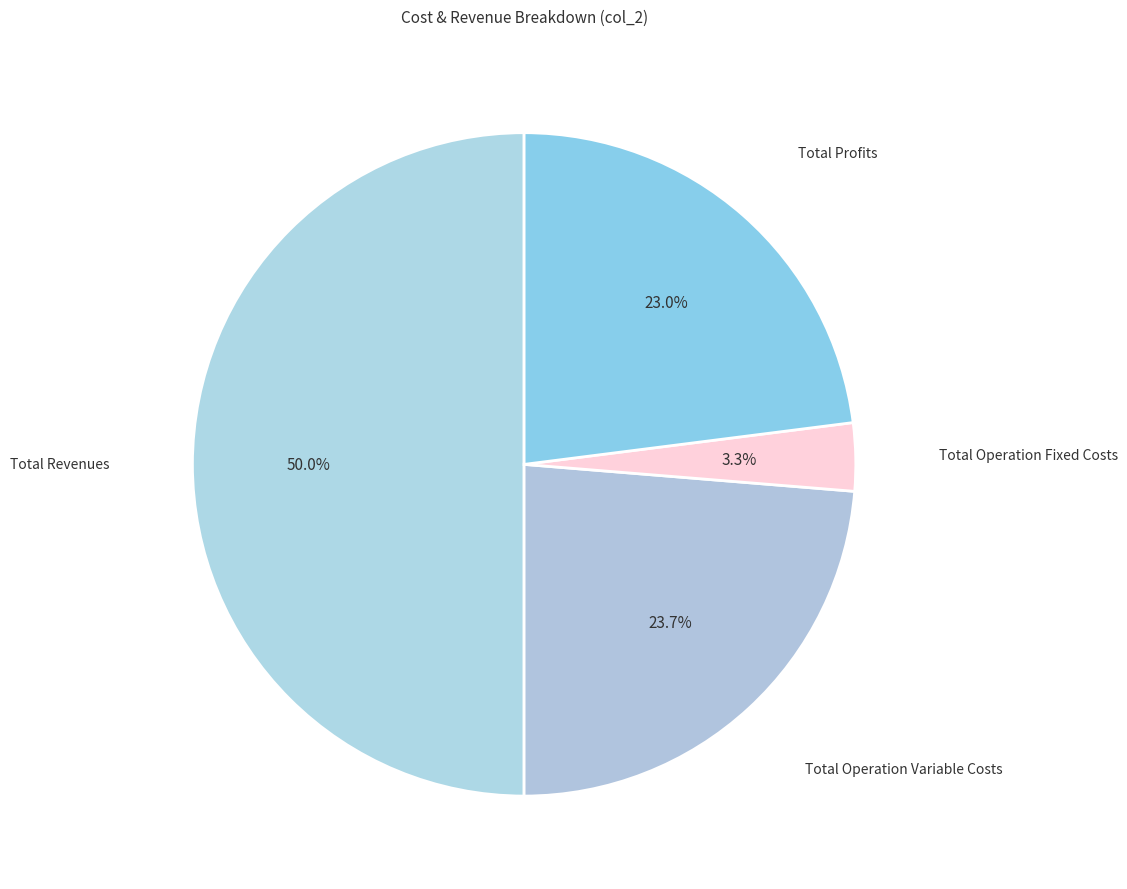

Is it true that Total Profits is 13% of the pie?

False